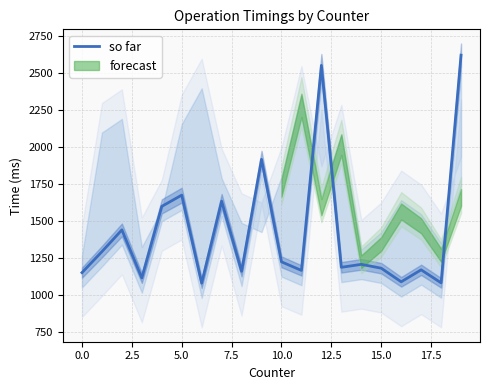

True or false: so far has a value of 2002 at 0.0.

False